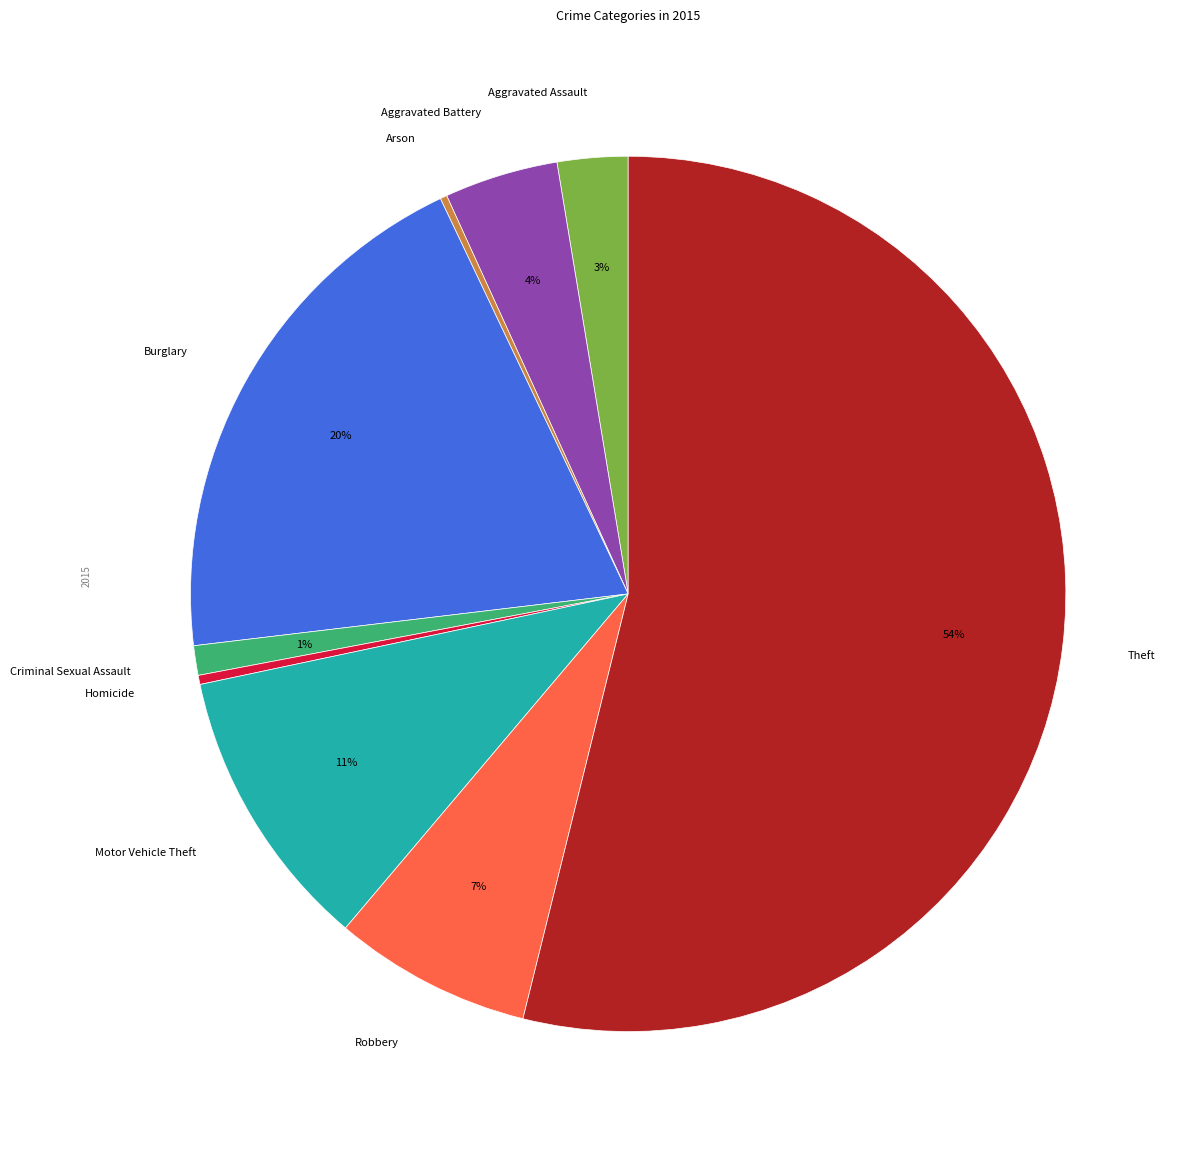

To the nearest percent, what is the difference between the largest and smallest slice percentages?

54%